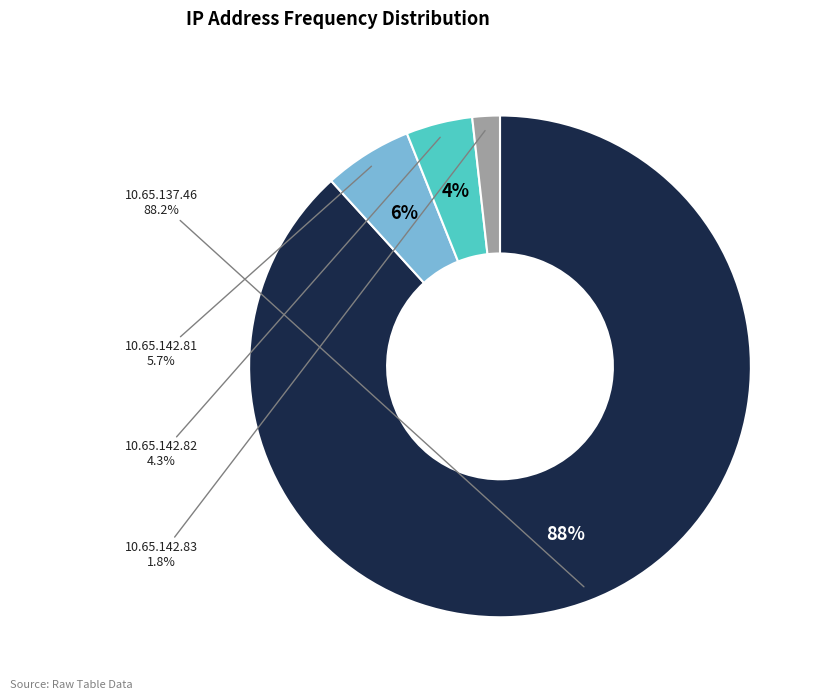

To the nearest percent, what is the difference between the largest and smallest slice percentages?

86%